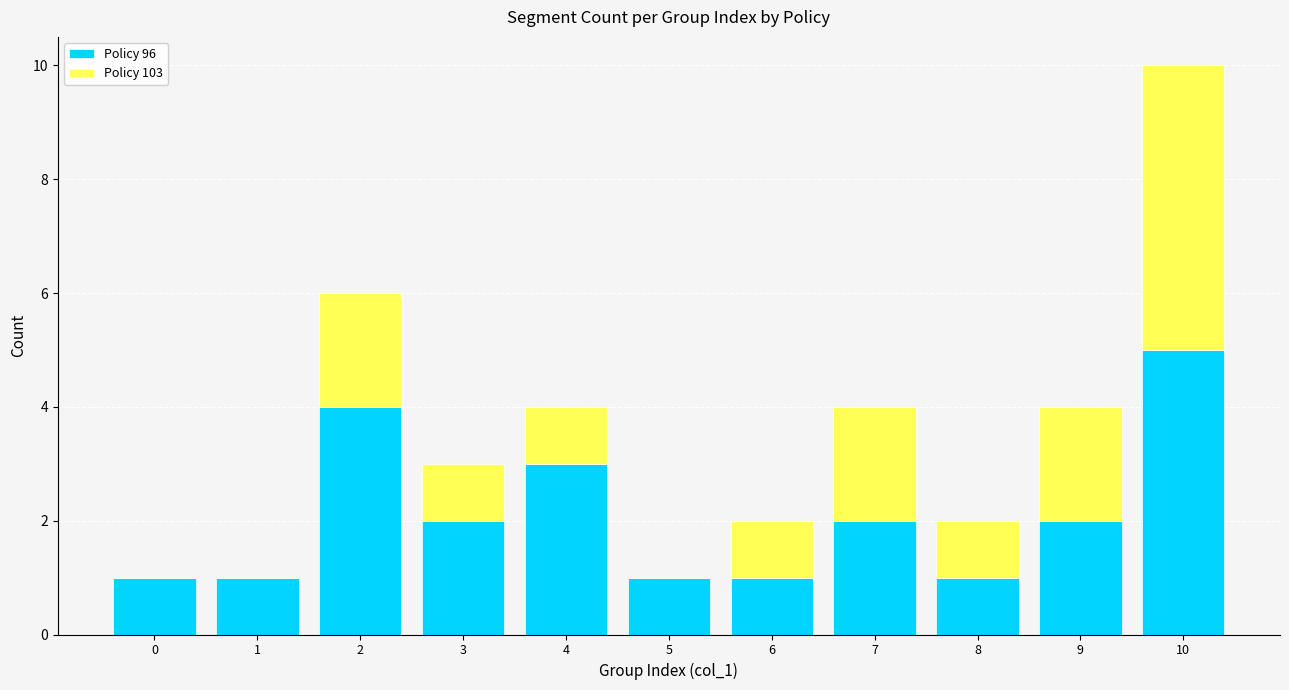

At which category is the sum across all series the highest?

10